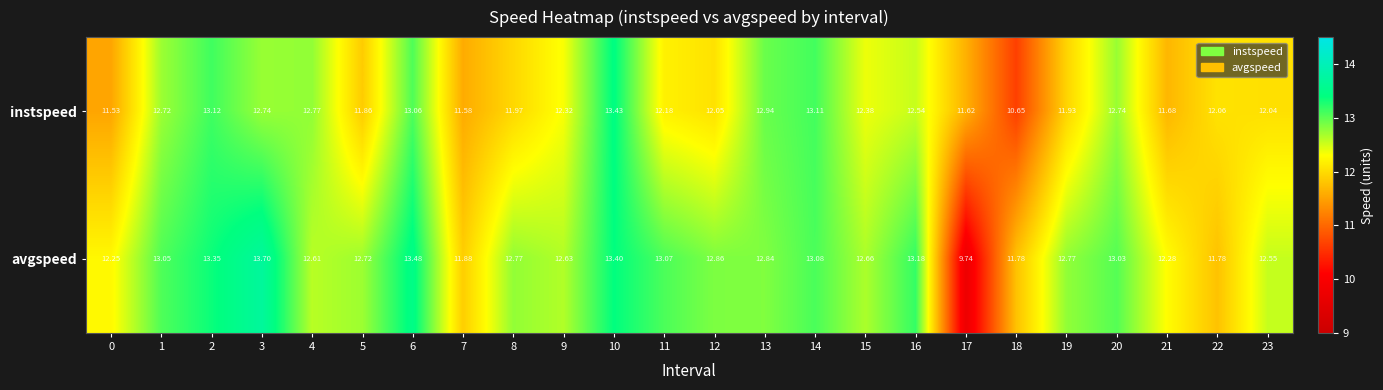

Which series has the widest spread of values?

avgspeed